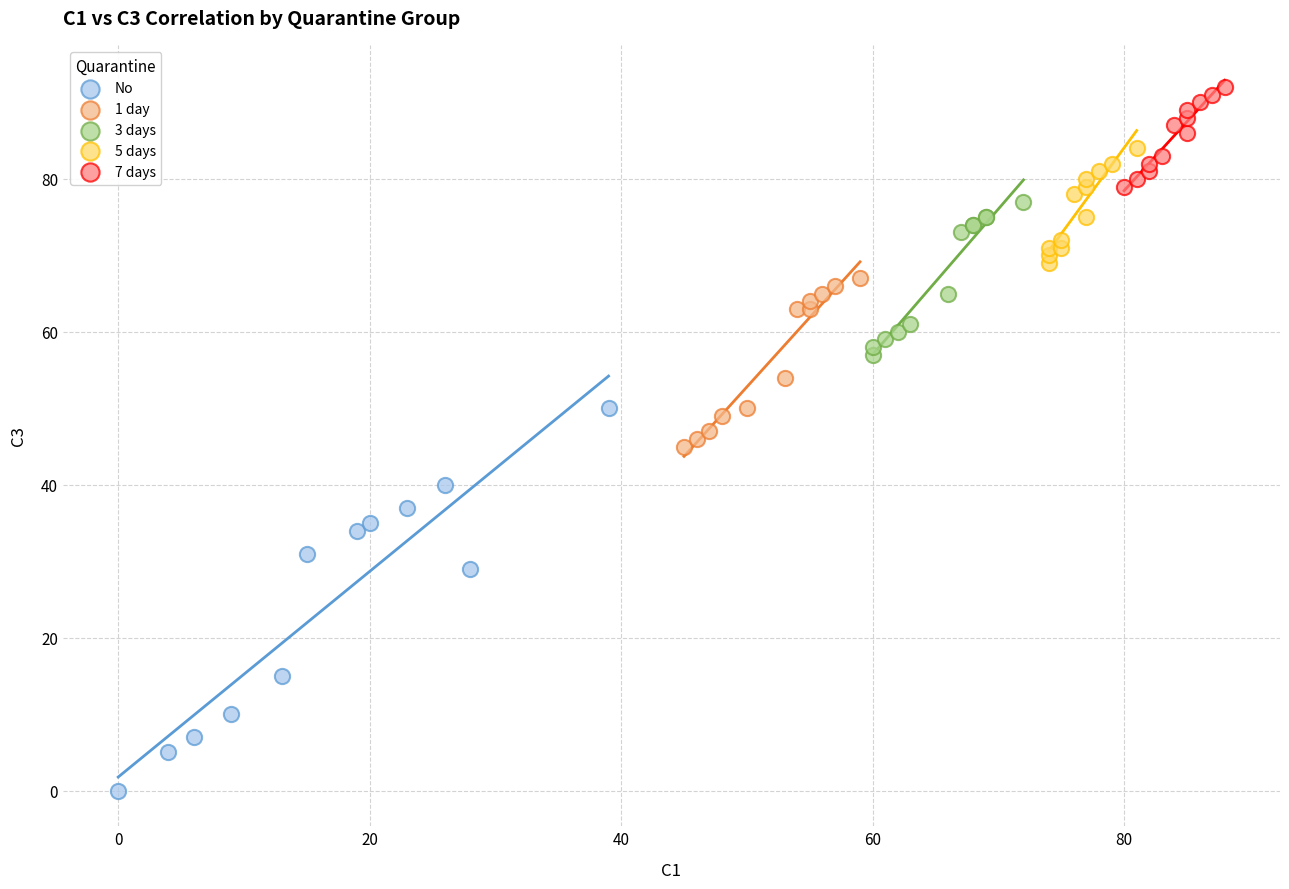

Which series contains the highest Y value?

7 days